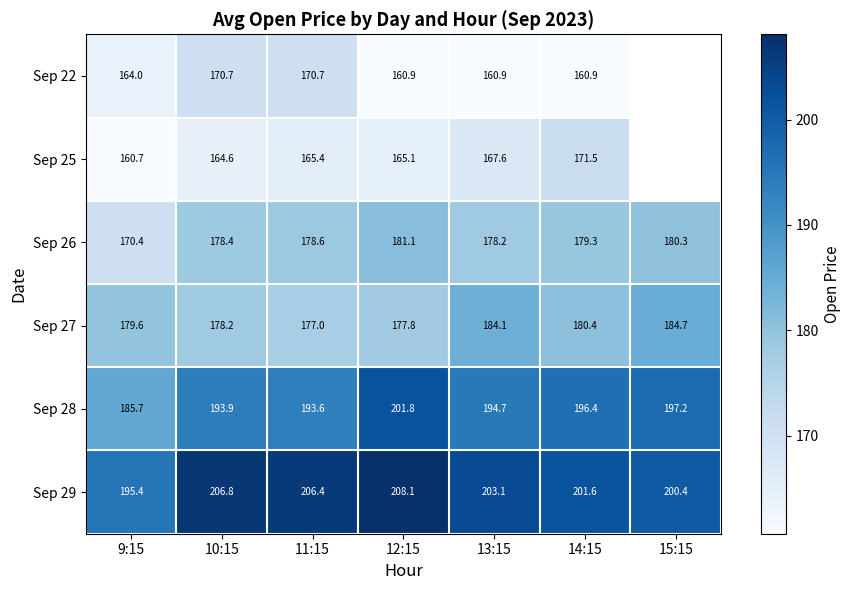

Is it true that Sep 28 equals 196.4 at 14:15?

True